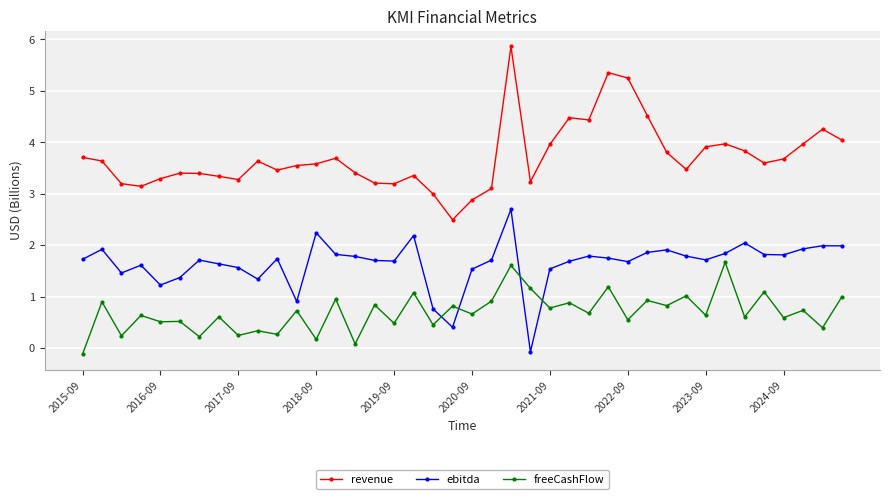

Which series has the widest spread of values?

revenue